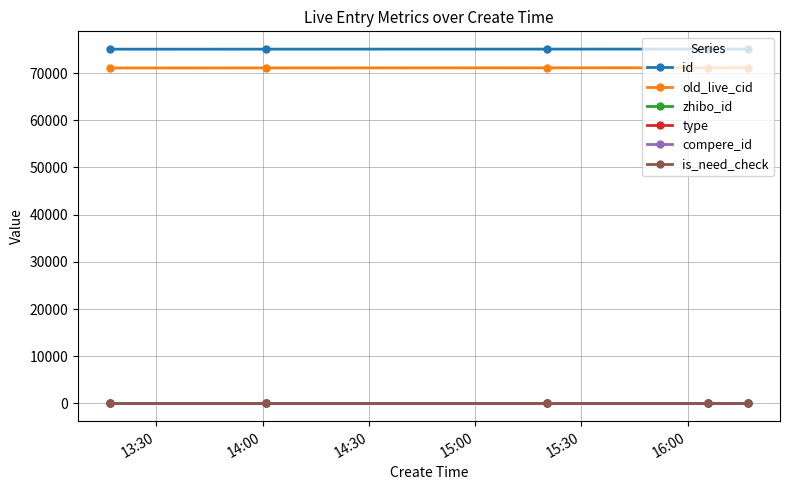

Where is old_live_cid nearest to the value 71114?

14:30